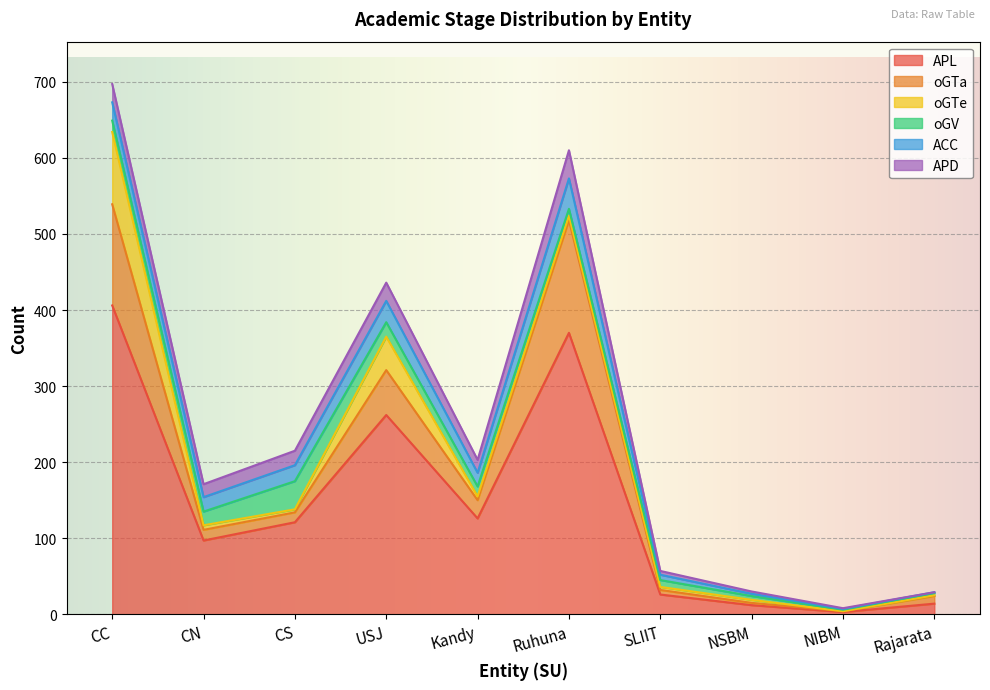

Where do ACC and oGV first cross each other?

CN and CS